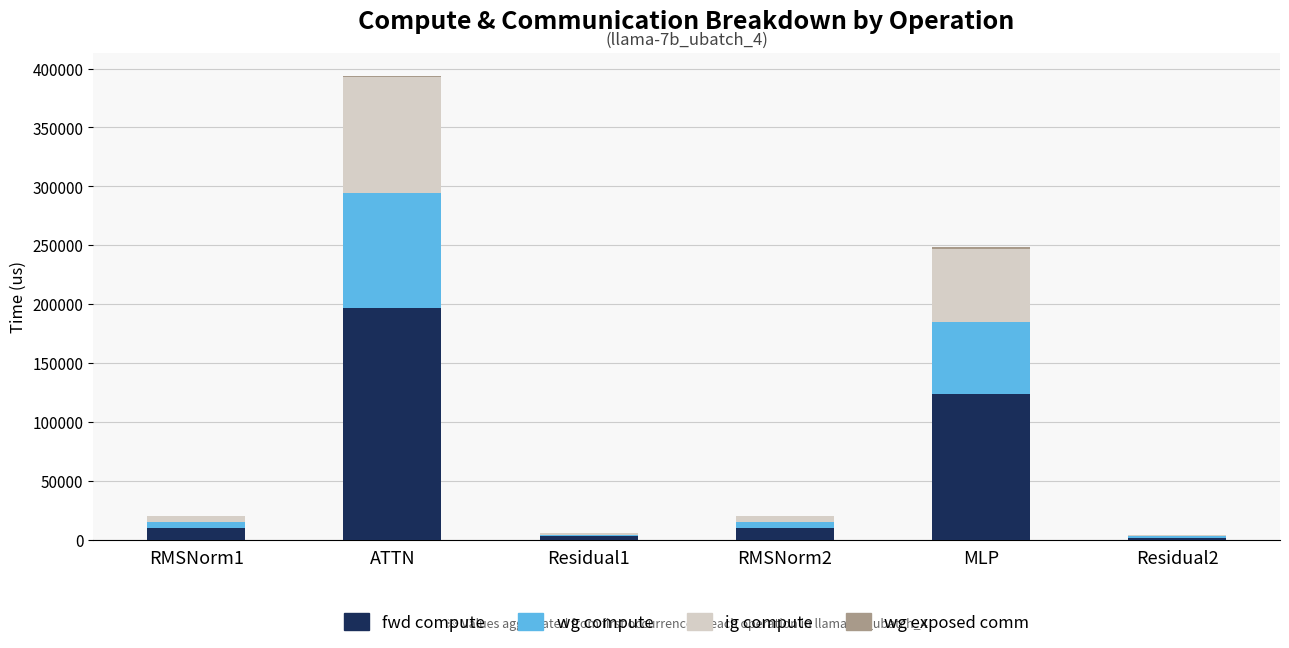

At which category is the sum across all series the highest?

ATTN